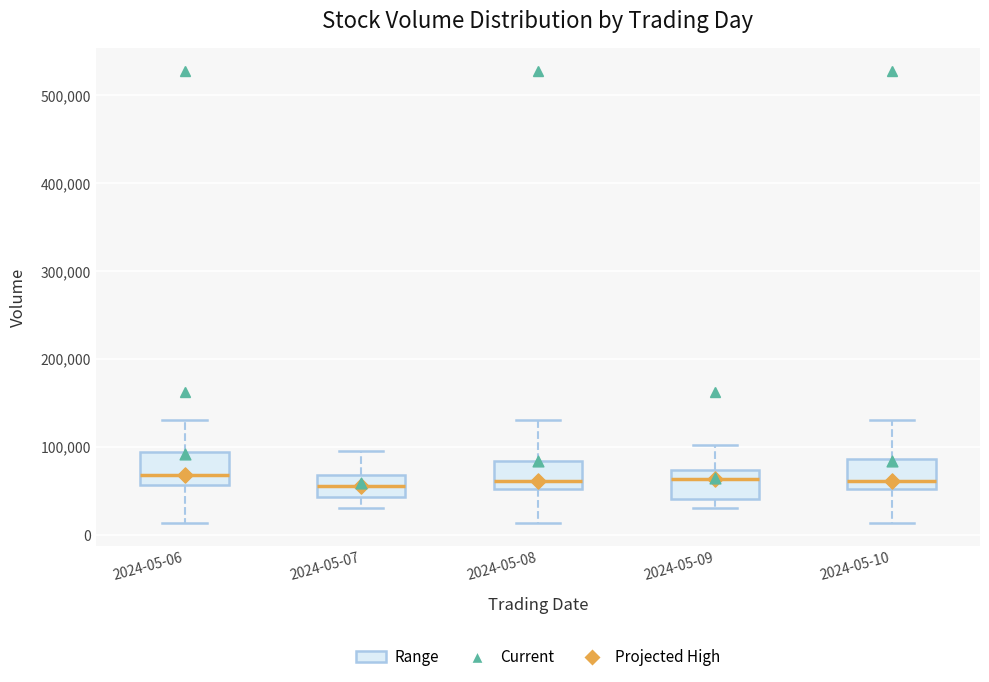

Where does the upper whisker of the box for 2024-05-06 end on the y-axis? The values are not printed on the chart, so give them approximately, as read against the axis.

130000